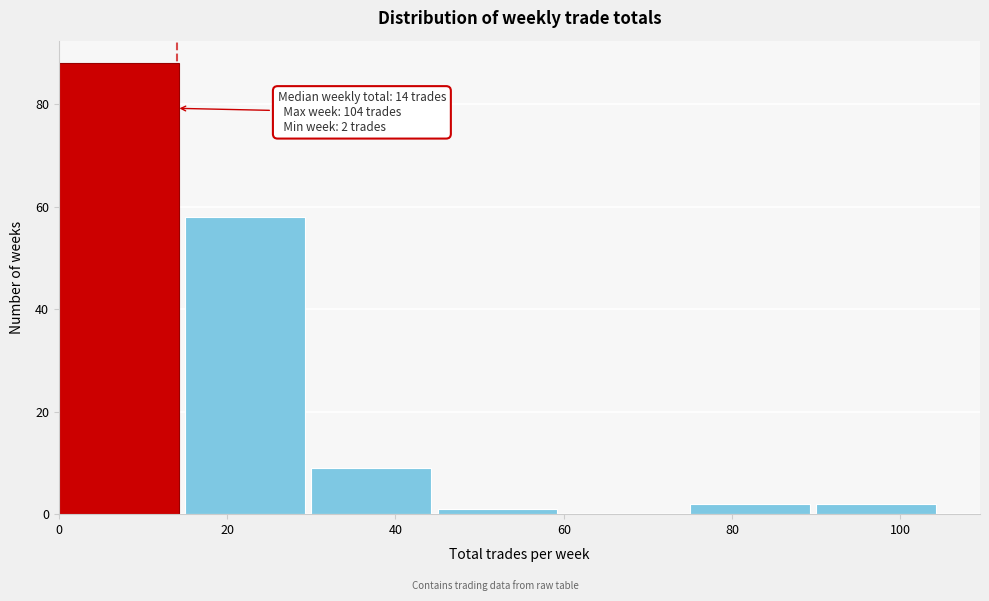

Which range on the x-axis has the tallest bar?

0 to 15